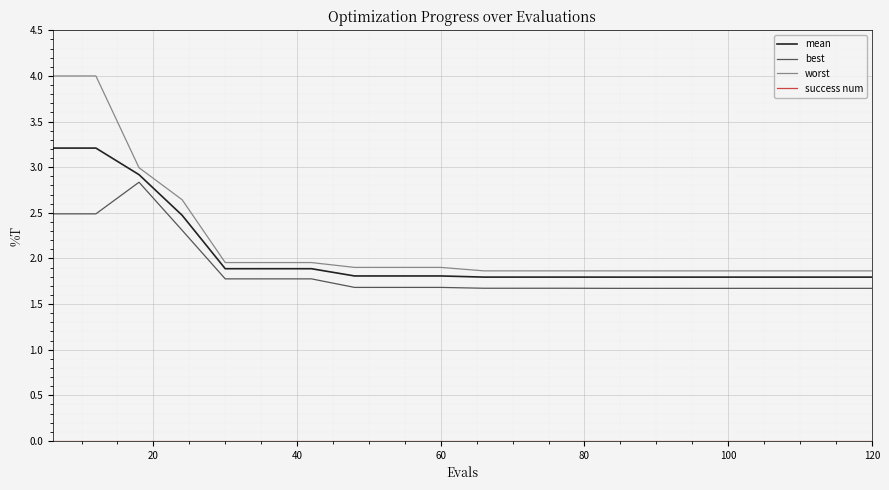

True or false: worst and best cross at least once.

False